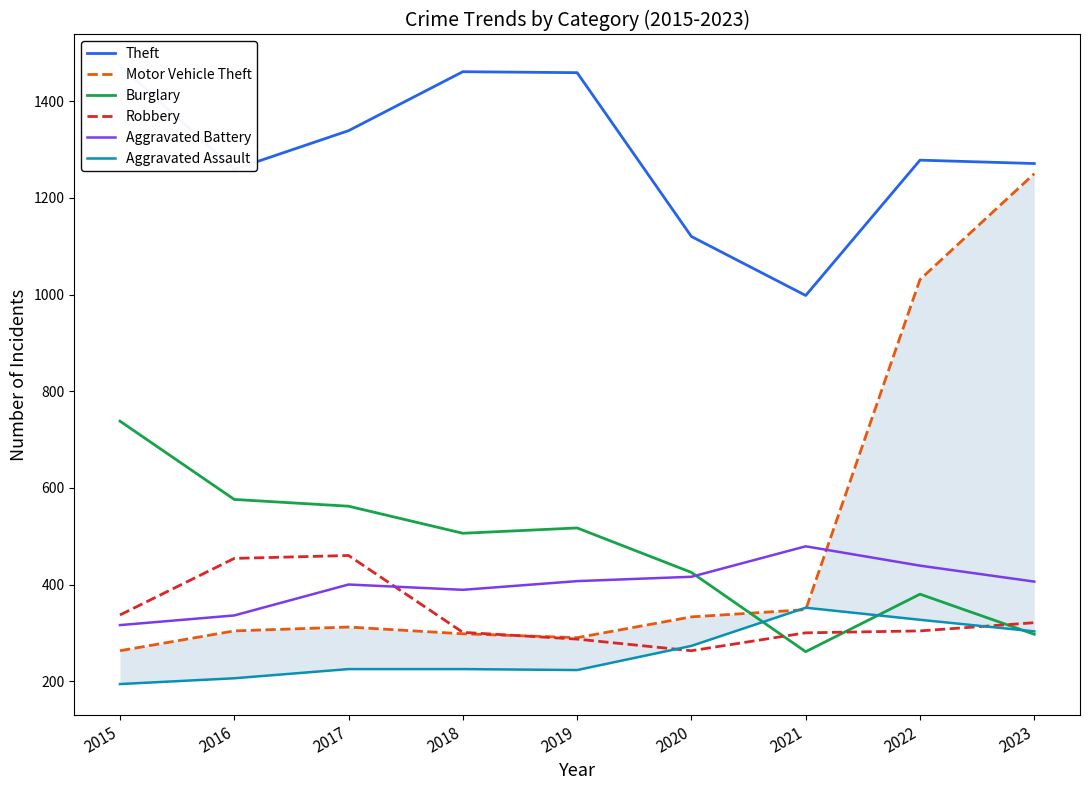

True or false: Theft and Aggravated Assault cross at least once.

False